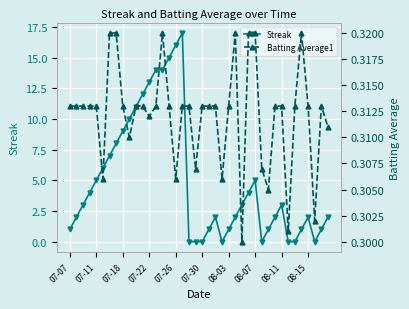

What is the value of the Batting Average1 point at the 33rd from the left?

0.3